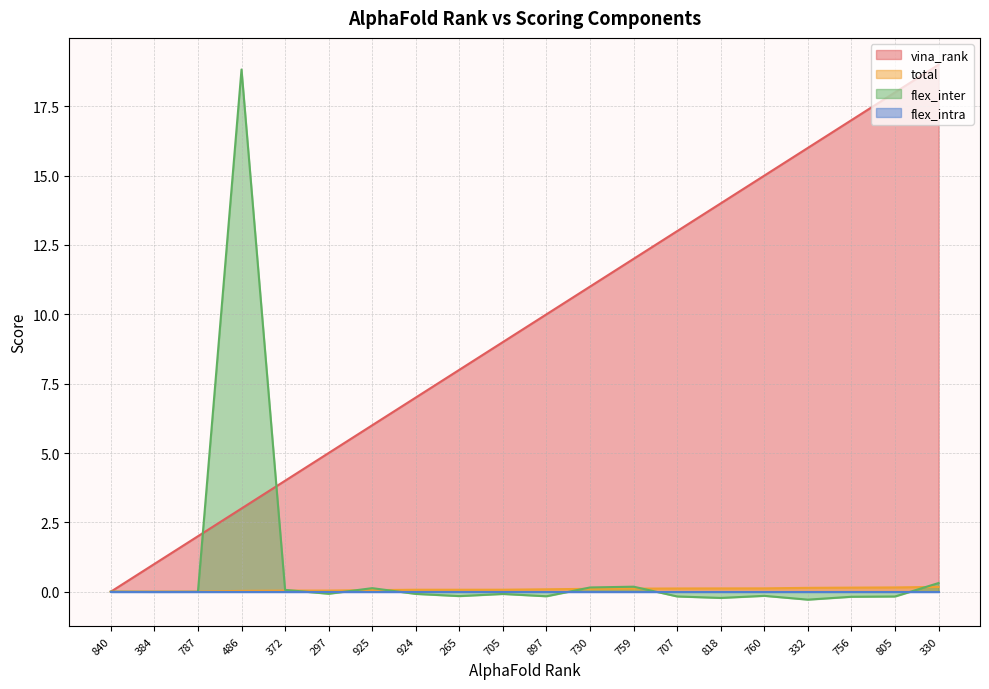

Between 925 and 760, which is larger?

760